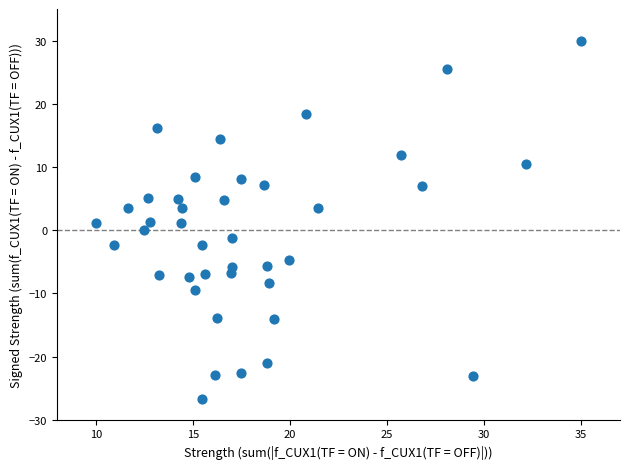

What is the range of X values (max minus min)?

25.0